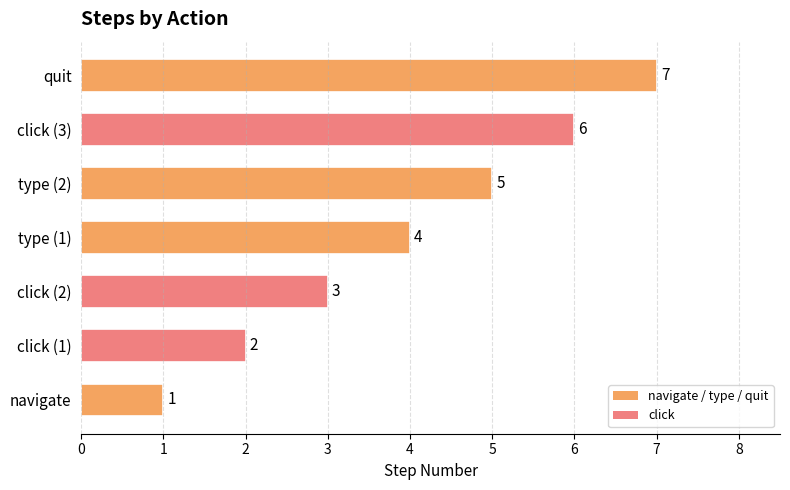

Count the number of categories in the chart.

7